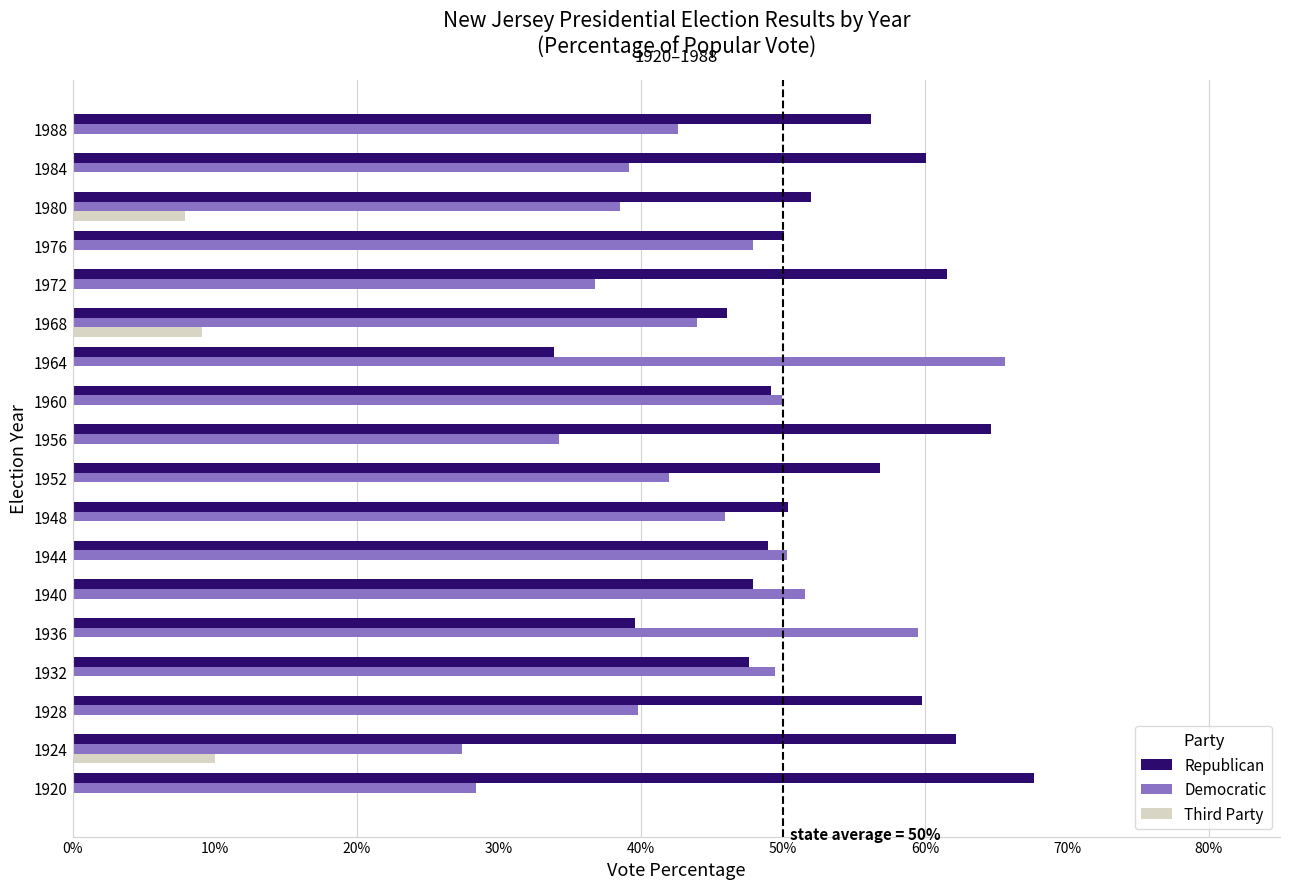

What is the sum of the Democratic values at 1972 and 1968?

80.7